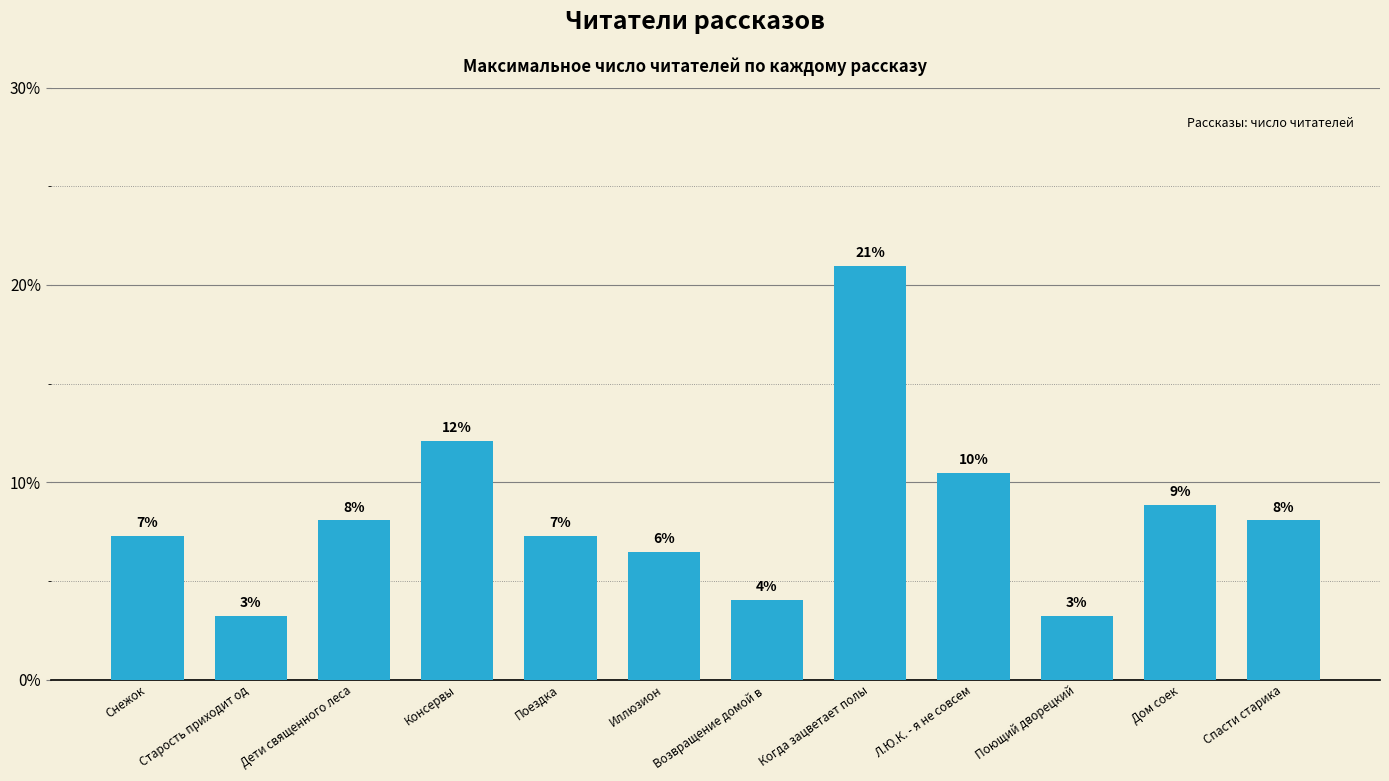

Which category has the highest value across all series?

Когда зацветает полы